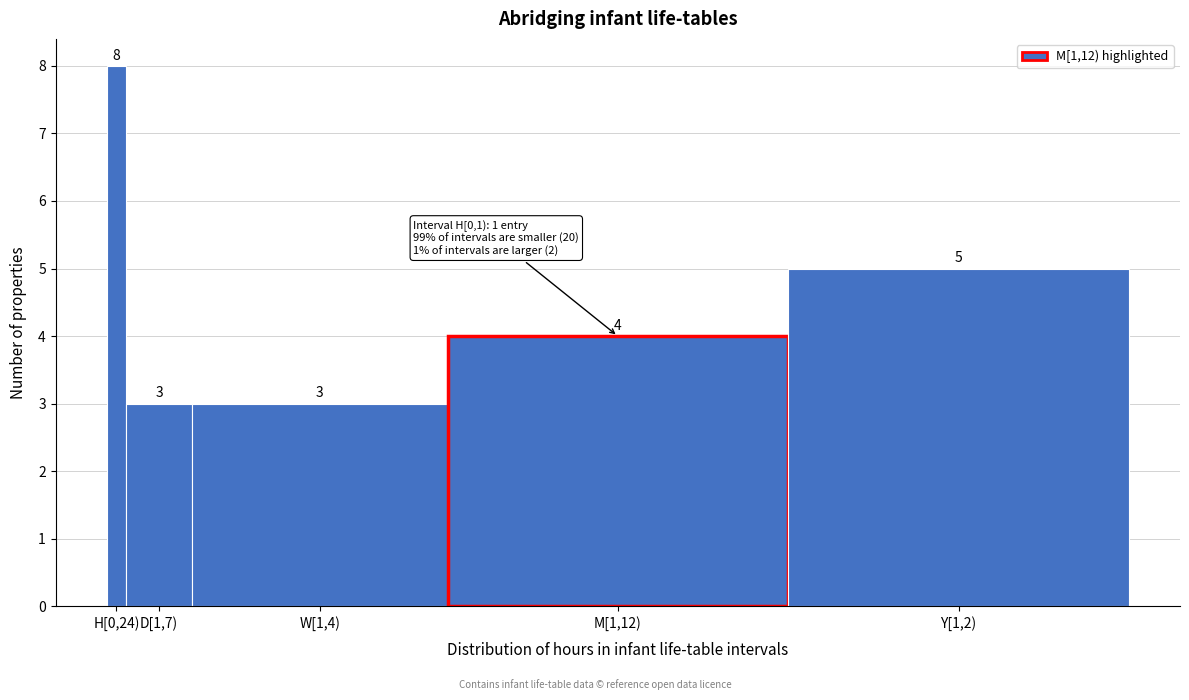

Reading left to right, list all the values displayed in this chart.

H[0,24)=8	D[1,7)=3	W[1,4)=3	M[1,12)=4	Y[1,2)=5